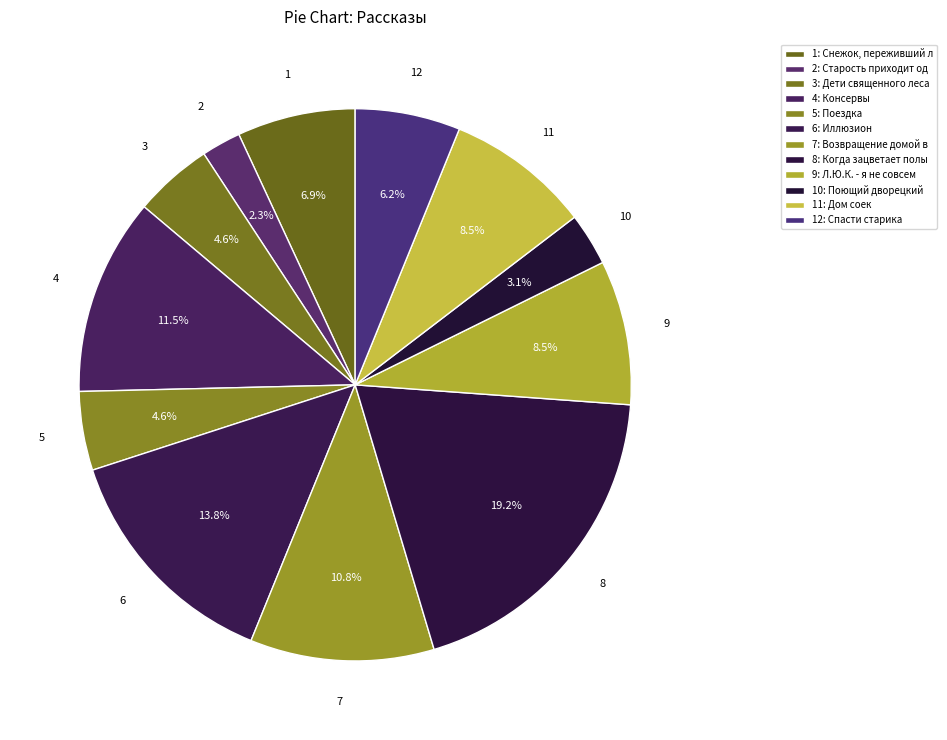

How many slices are in this pie chart?

12